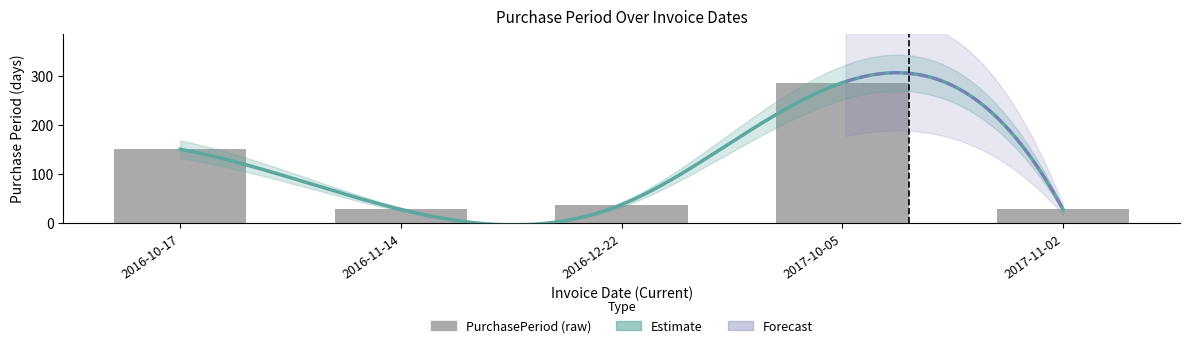

What is the change in value from 2017-10-05 to 2017-11-02?

-259